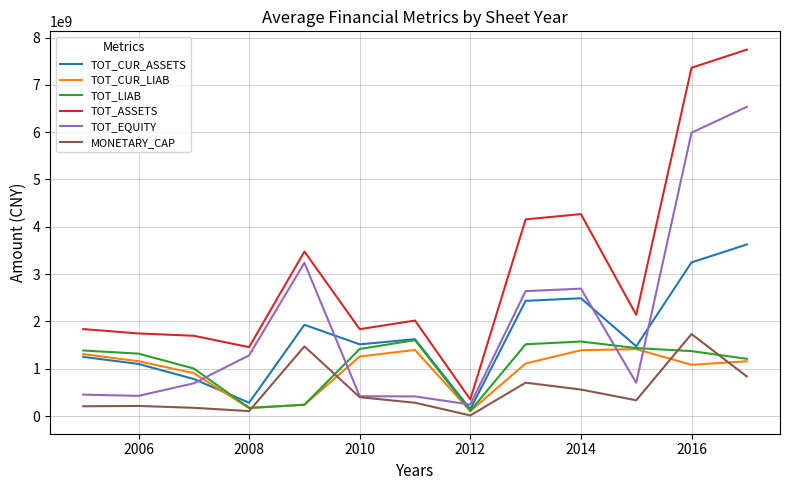

Which series has the largest total across all categories?

TOT_ASSETS